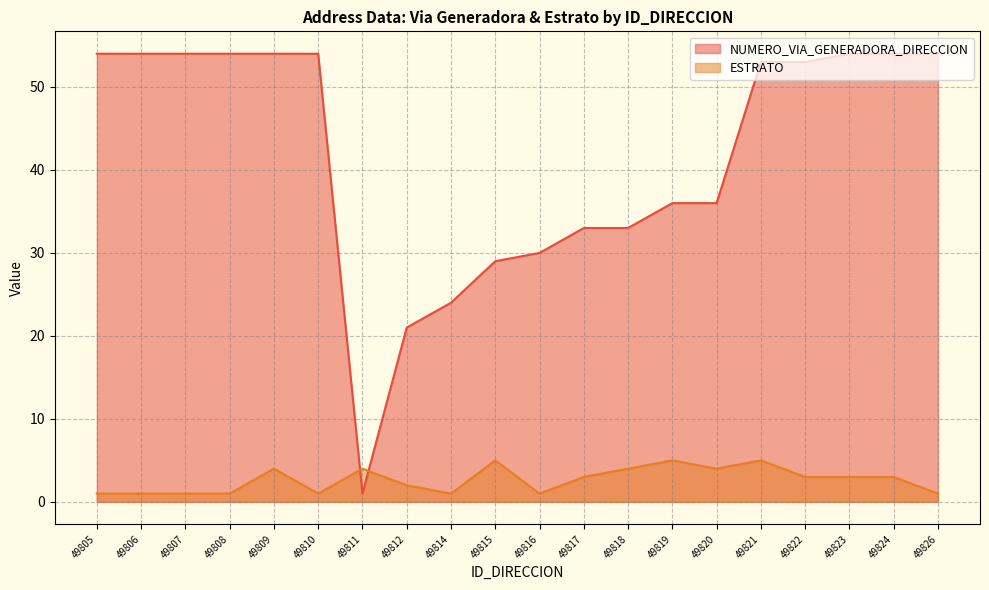

How many values in the NUMERO_VIA_GENERADORA_DIRECCION series exceed 53?

9